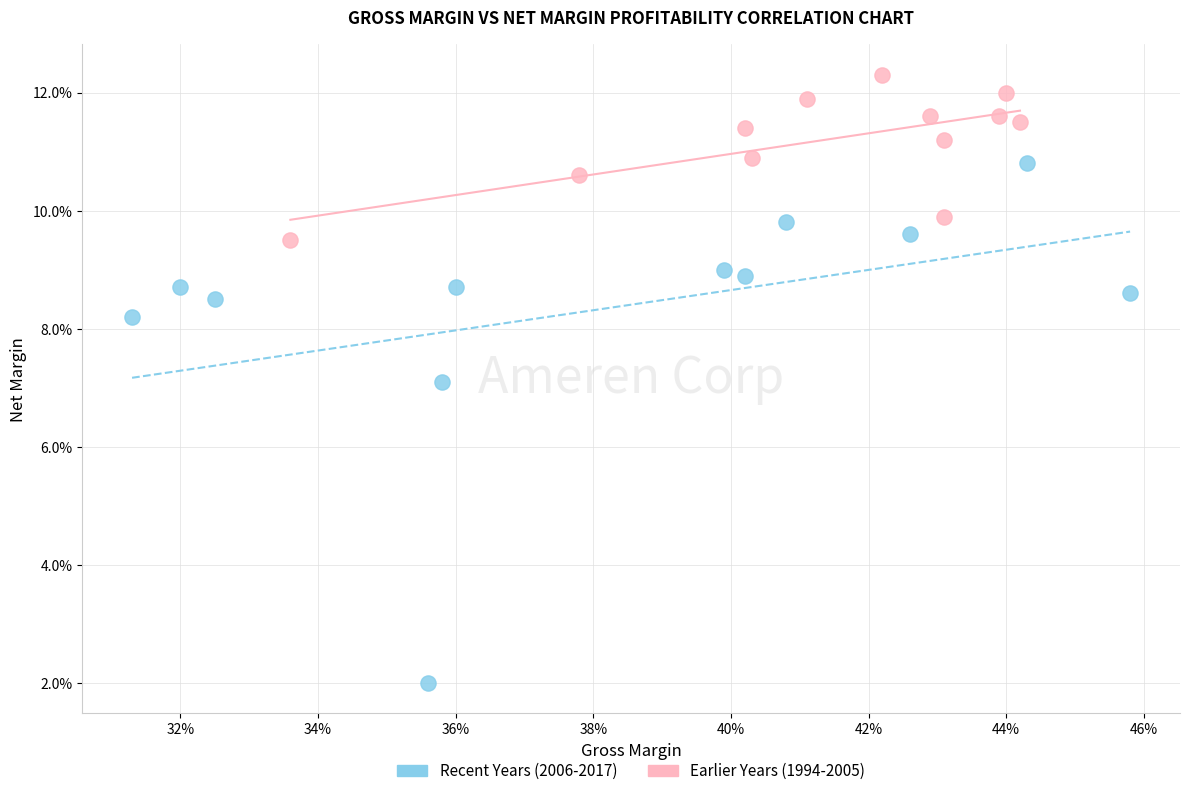

What are all the series names shown in the legend?

Recent Years (2006-2017), Earlier Years (1994-2005)